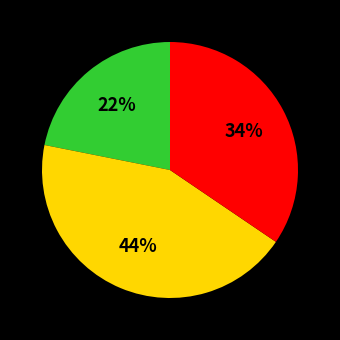

To the nearest percent, what is the difference between the largest and smallest slice percentages?

22%